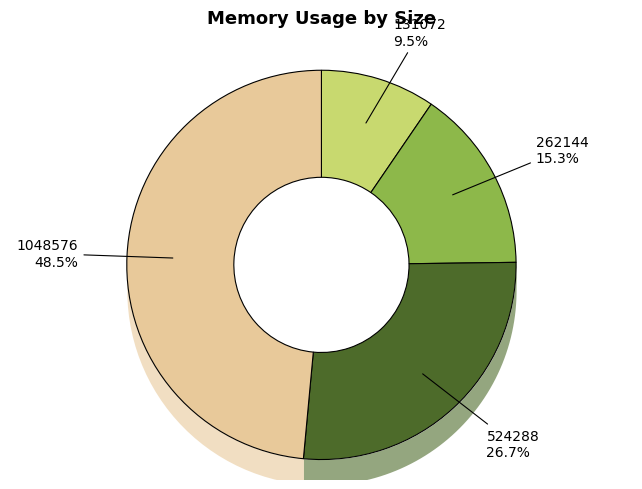

To the nearest percent, what portion does 524288 represent?

27%